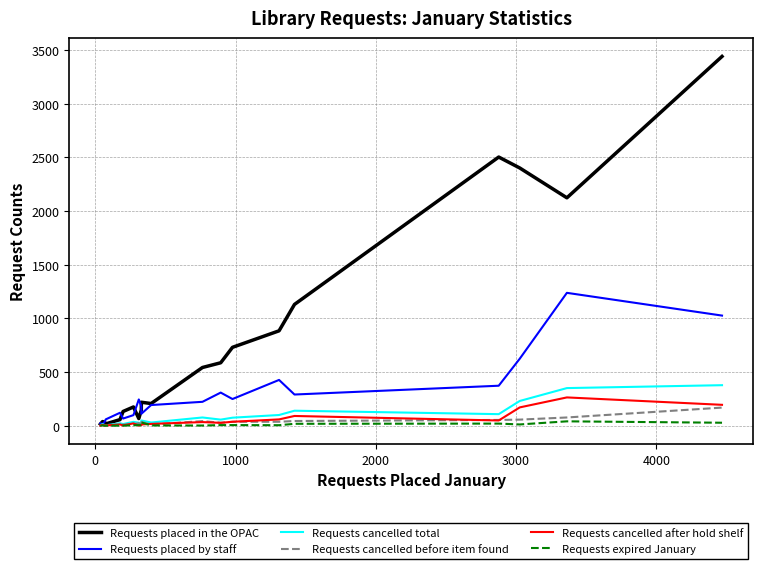

True or false: Requests cancelled after hold shelf and Requests placed by staff cross at least once.

False